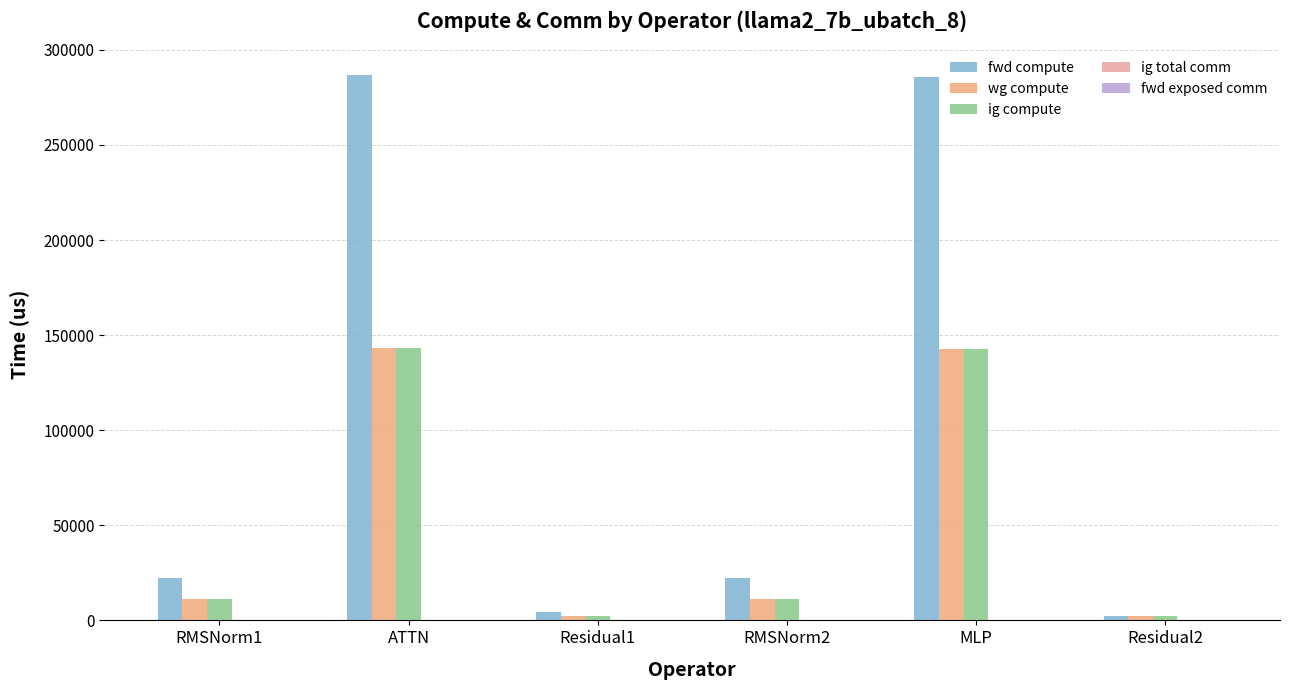

Which series has the largest total across all categories?

fwd compute